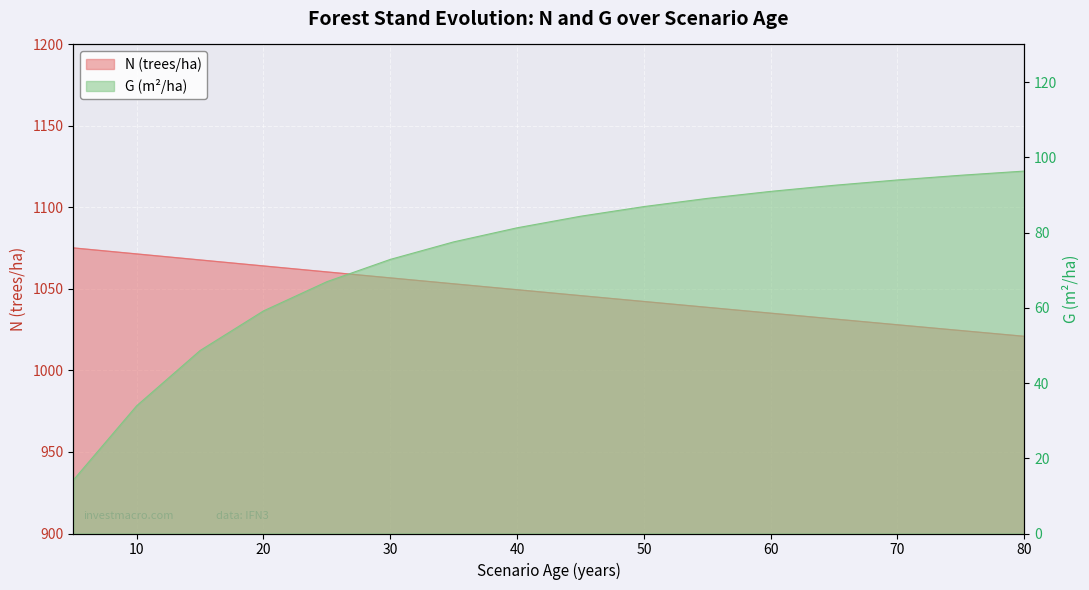

At which category does the chart reach its minimum across all series?

5